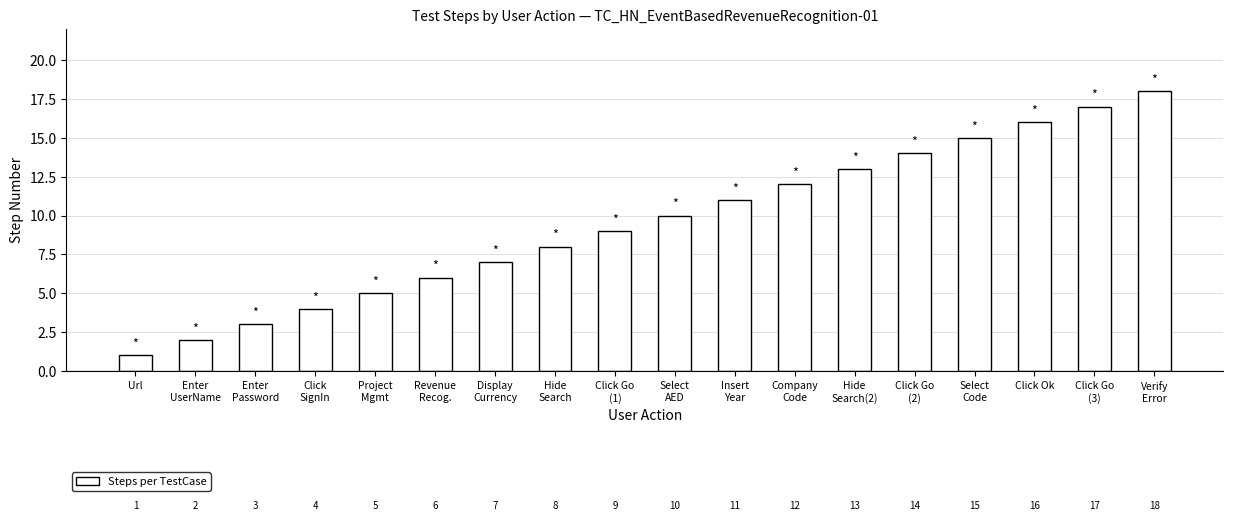

How many bars are there in total?

18